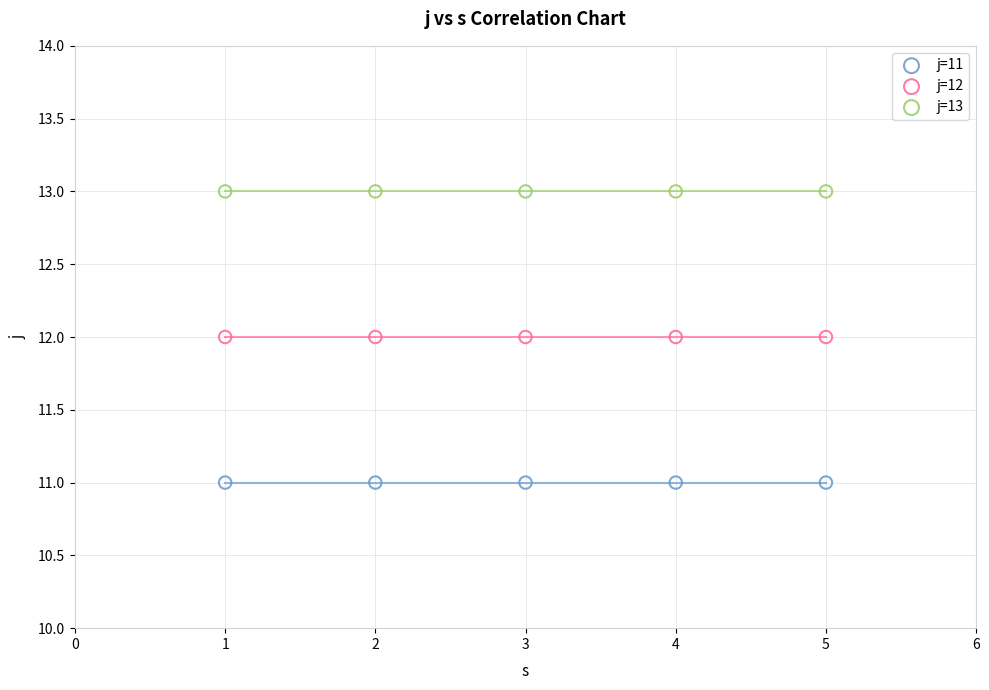

Which series reaches the maximum Y coordinate?

j=13